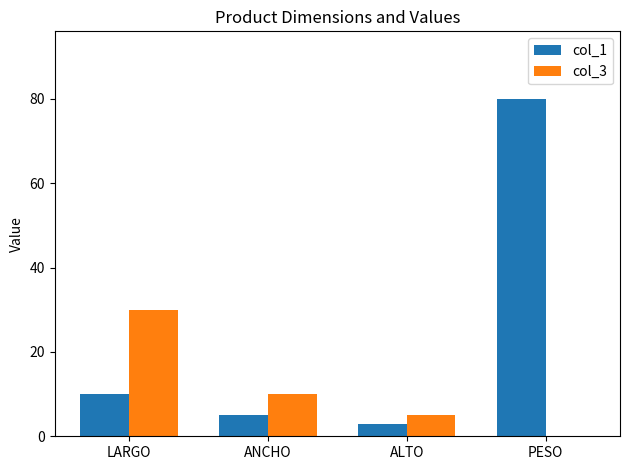

What value does the col_1 series have at ALTO?

3